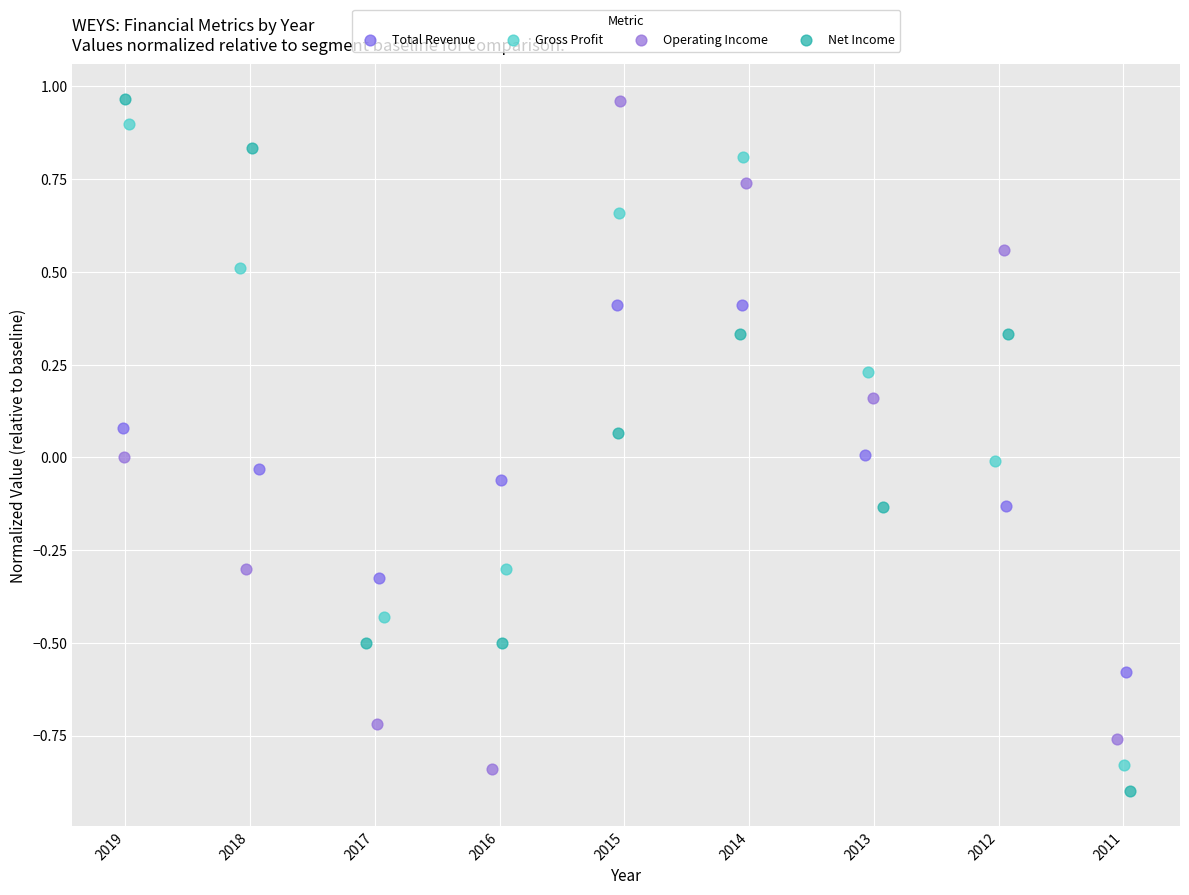

What are all the series names shown in the legend?

Total Revenue, Gross Profit, Operating Income, Net Income